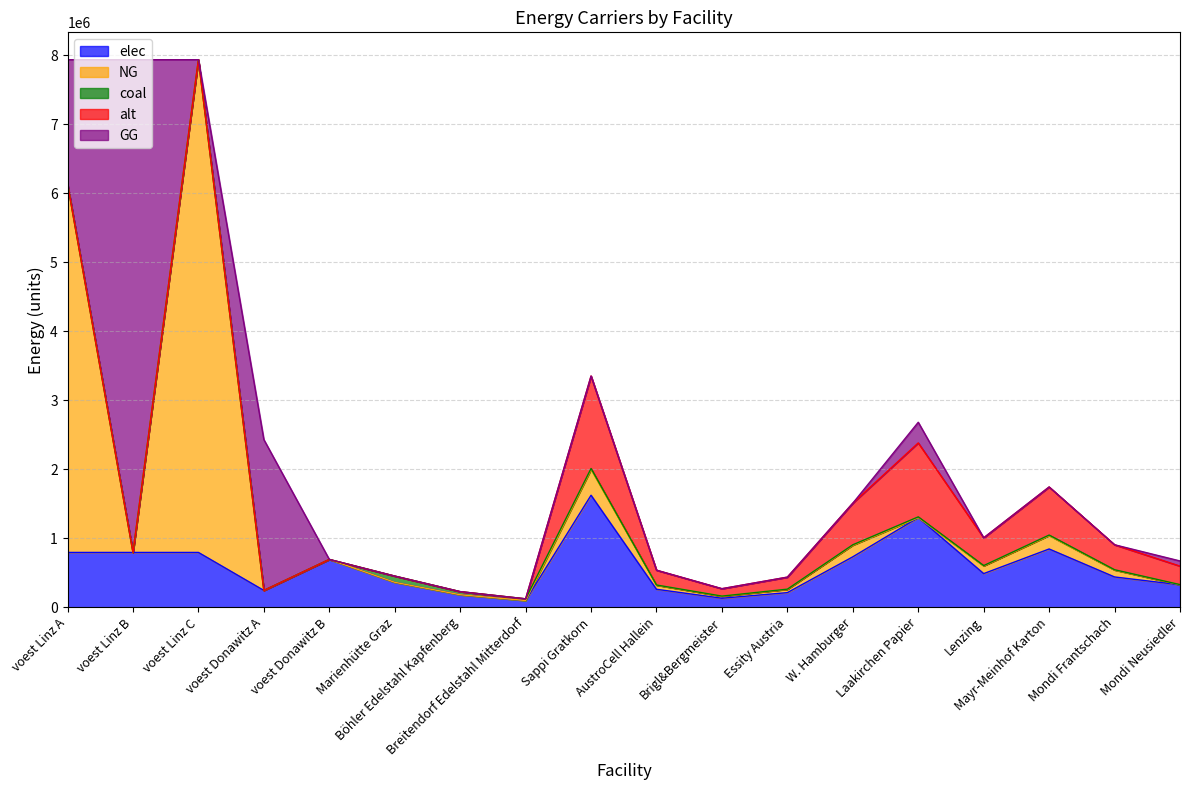

True or false: NG and alt intersect in this chart.

False